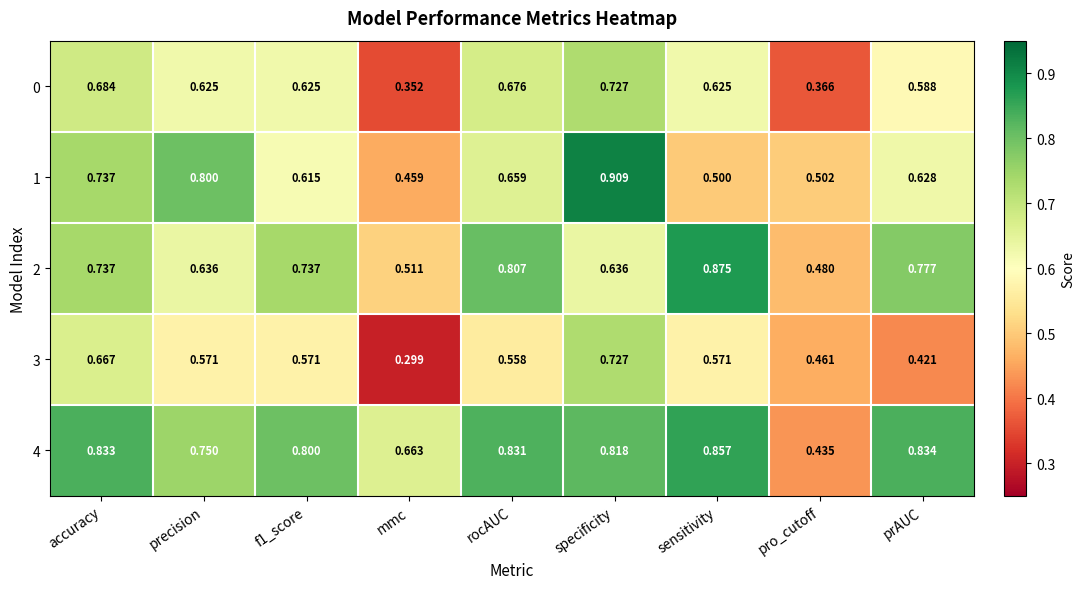

At how many categories does at least one series exceed 0?

9